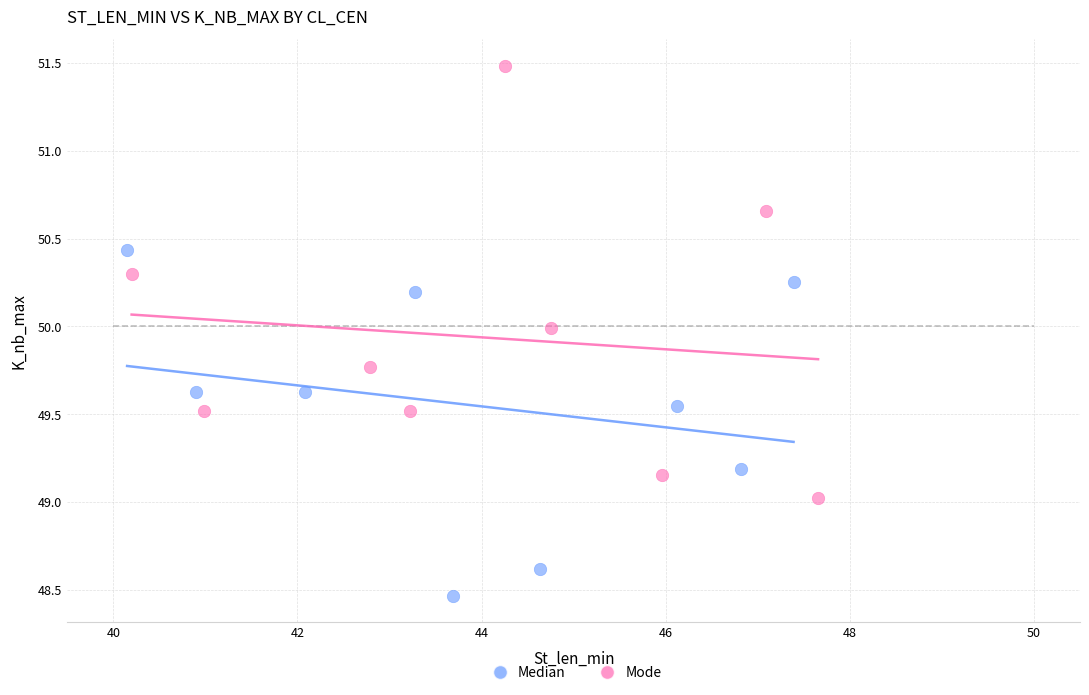

Which series has the largest Y range (max minus min)?

Mode